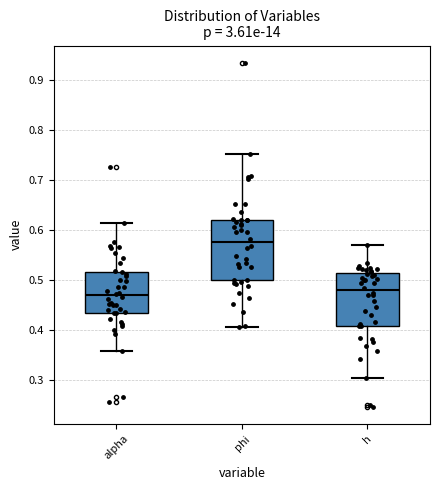

Reading left to right, read every box against the y-axis: the position of its median line, the range the box covers, and the ends of its whiskers. The values are not printed on the chart, so give them approximately, as read against the axis.

alpha: median 0.47, box 0.43 to 0.52, whiskers 0.36 to 0.61
phi: median 0.58, box 0.50 to 0.62, whiskers 0.41 to 0.75
h: median 0.48, box 0.41 to 0.51, whiskers 0.30 to 0.57